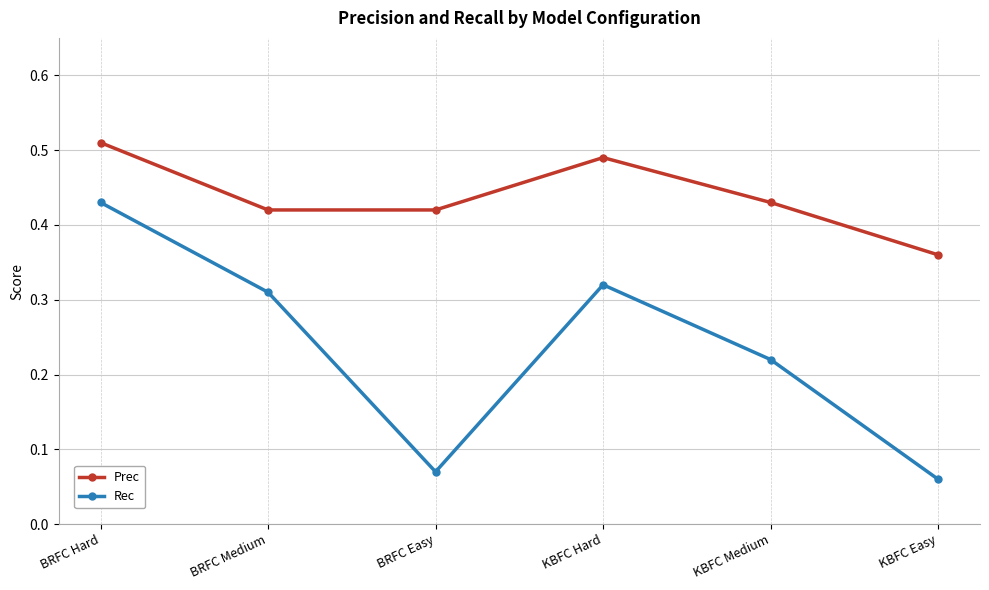

Which category has the highest value in the Prec series?

BRFC Hard